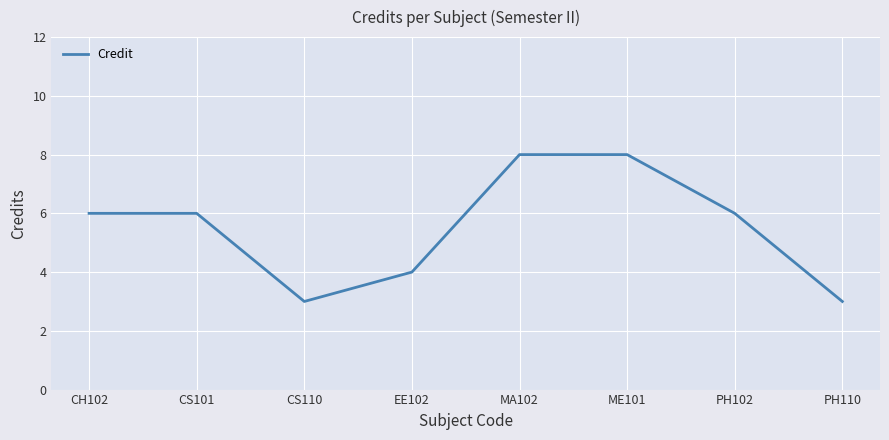

Count the number of data series in this chart.

1